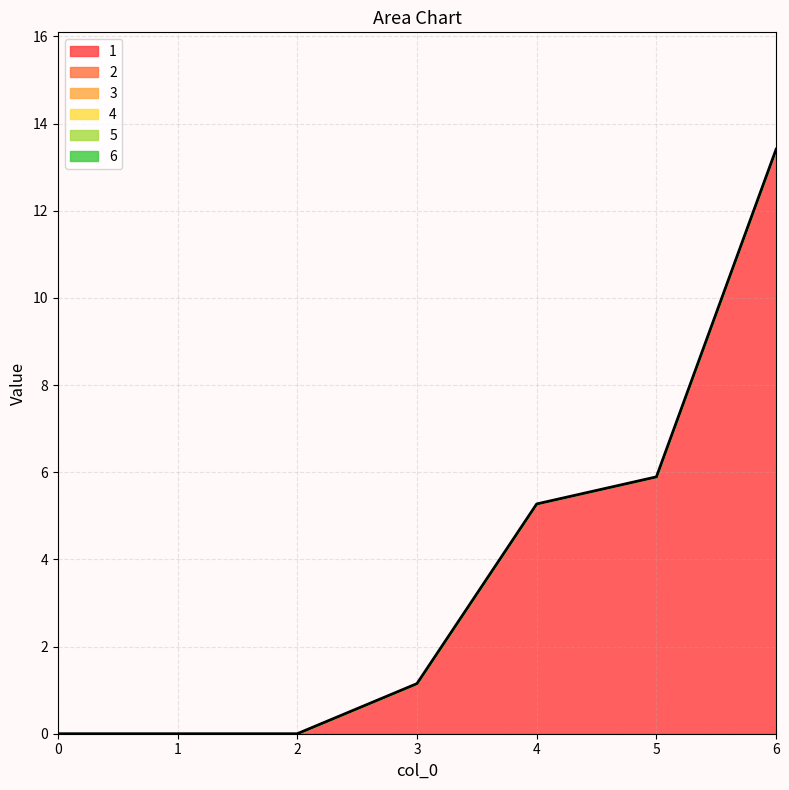

Reading right to left, list all the values displayed in this chart.

1: 6=13.4	5=5.9	4=5.3	3=1.1	2=0.0	1=0.0	0=0.0
2: 6=0.0	5=0.0	4=0.0	3=0.0	2=0.0	1=0.0	0=0.0
3: 6=0.0	5=0.0	4=0.0	3=0.0	2=0.0	1=0.0	0=0.0
4: 6=0.0	5=0.0	4=0.0	3=0.0	2=0.0	1=0.0	0=0.0
5: 6=0.0	5=0.0	4=0.0	3=0.0	2=0.0	1=0.0	0=0.0
6: 6=0.0	5=0.0	4=0.0	3=0.0	2=0.0	1=0.0	0=0.0